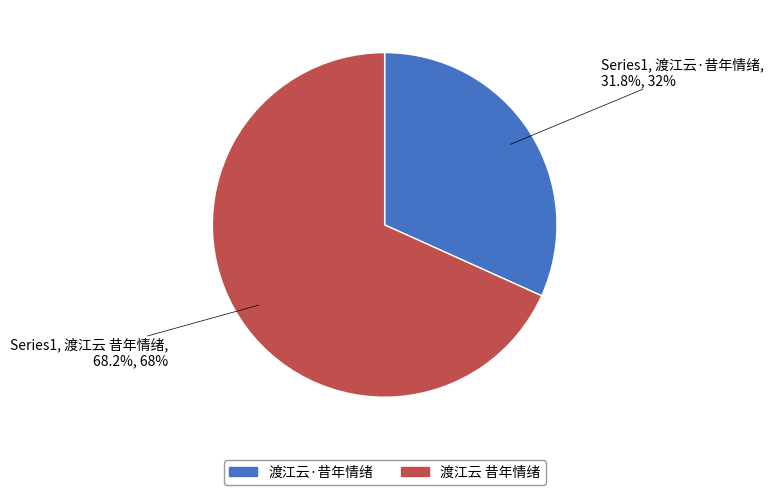

Which category has the smallest portion of the pie?

渡江云·昔年情绪